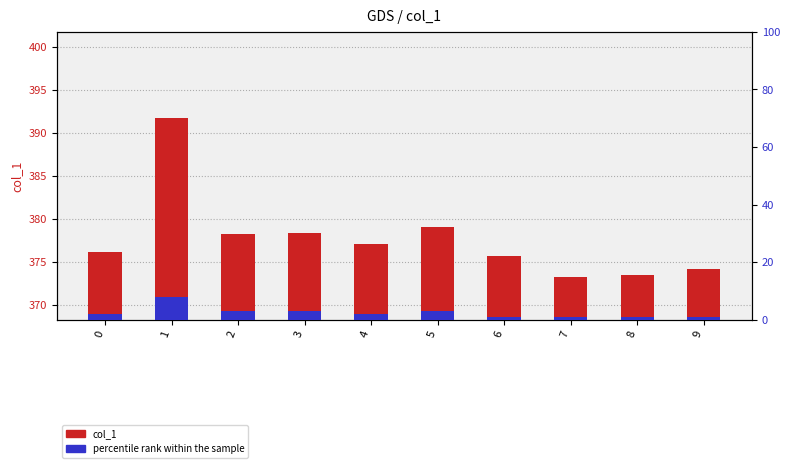

The col_1 series shows 391.7 at 1. True or false?

True